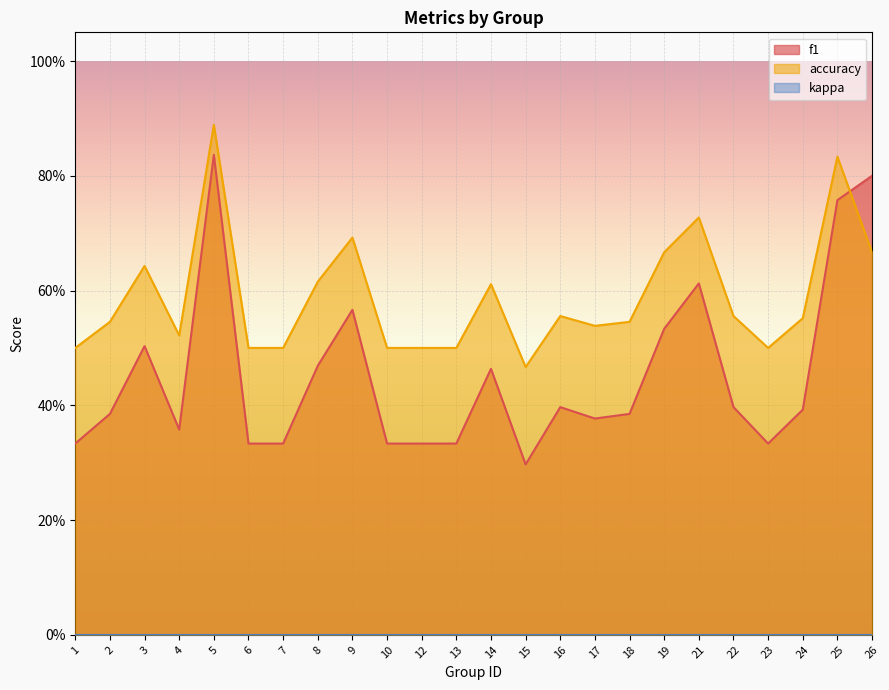

At which category is the sum across all series the highest?

5